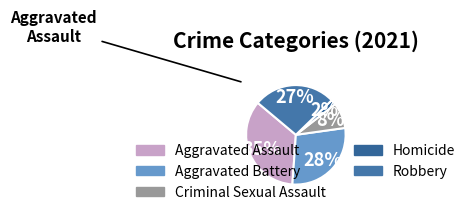

What percentage do Aggravated Battery and Aggravated Assault together represent?

63.3%